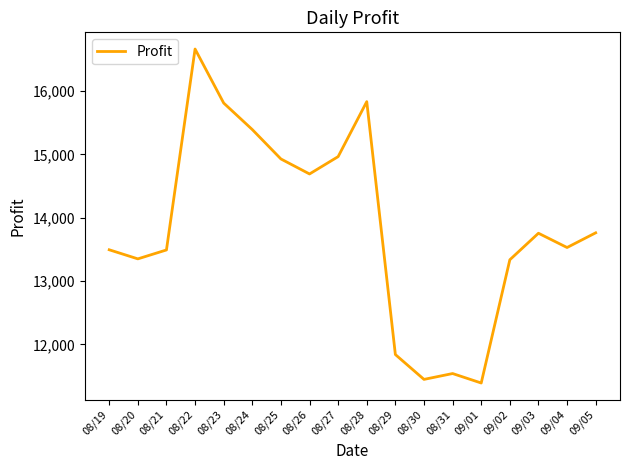

How many distinct data groups are displayed?

1